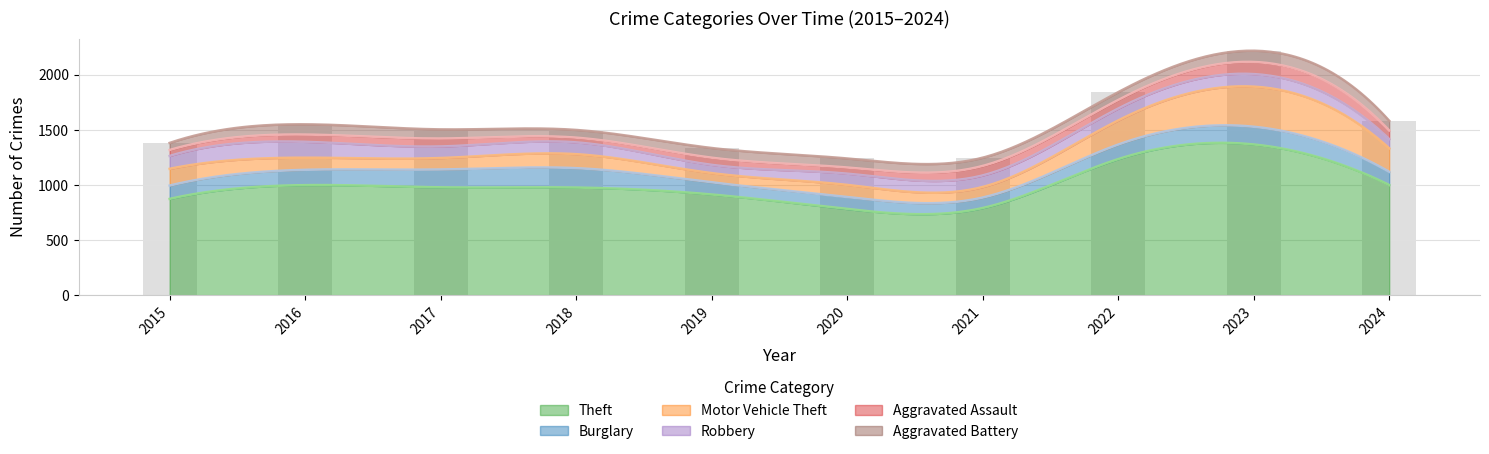

What is the sum of all Robbery values?

1061